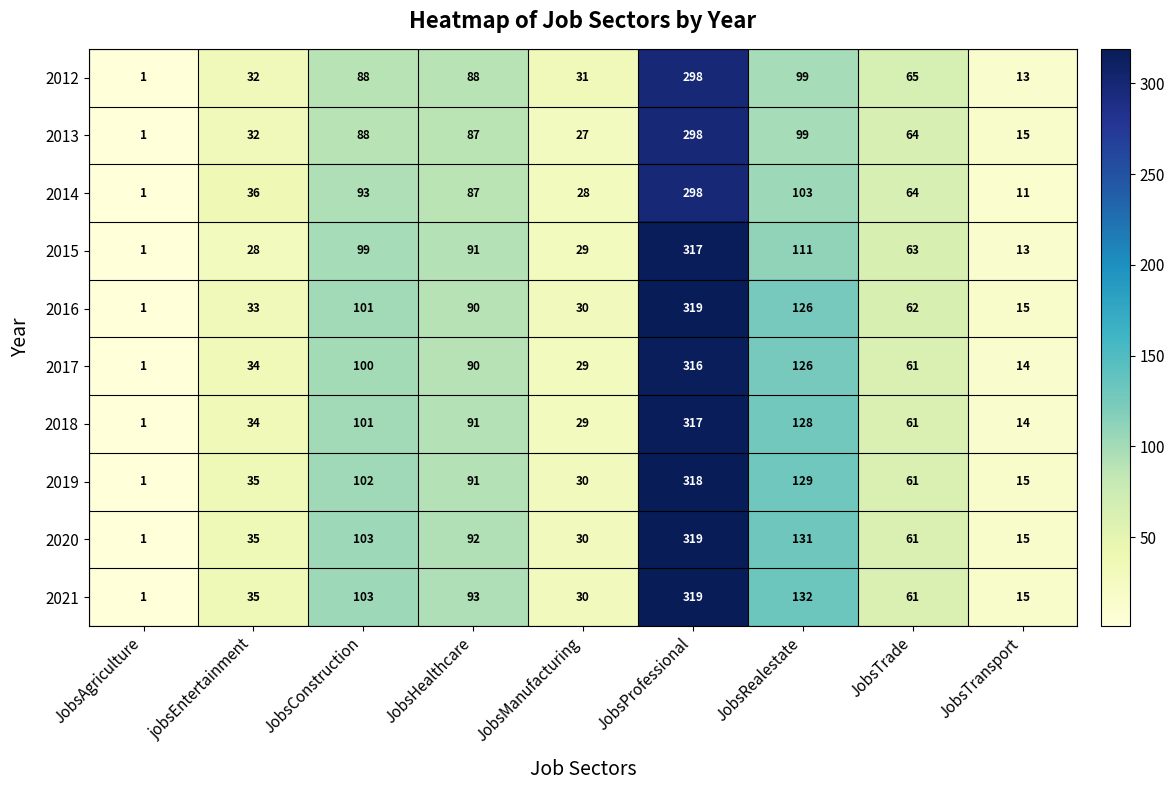

What is the maximum value shown in the chart?

319